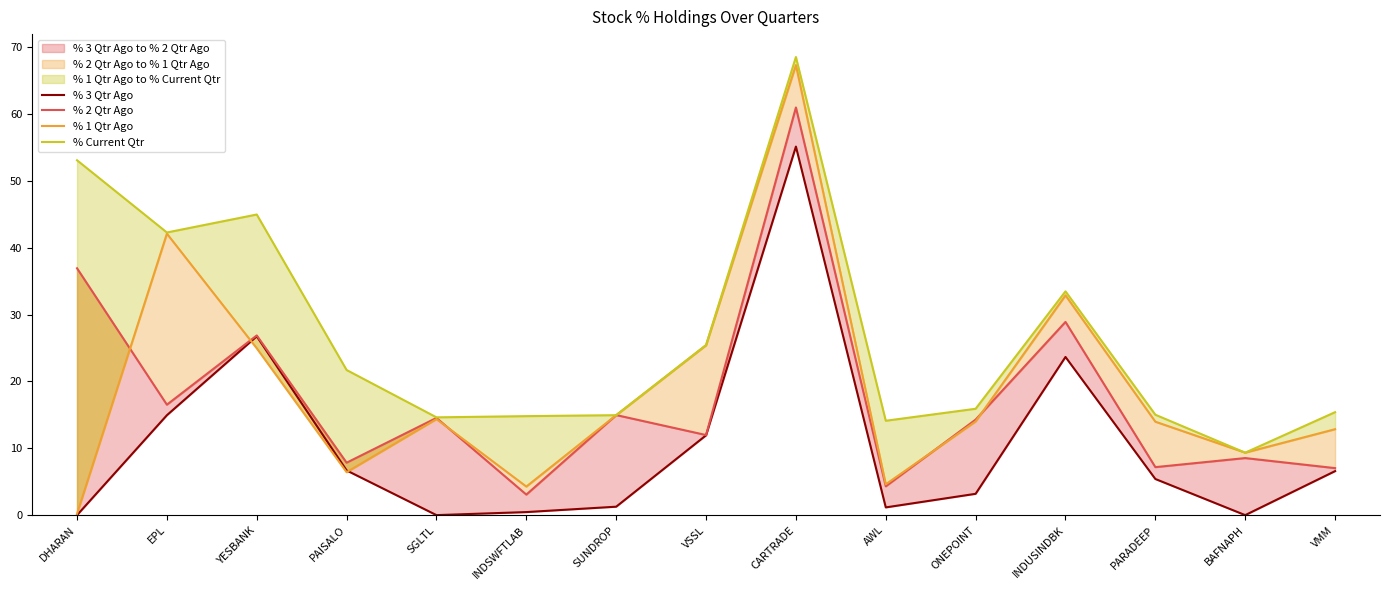

Which label corresponds to the smallest value in the chart?

DHARAN